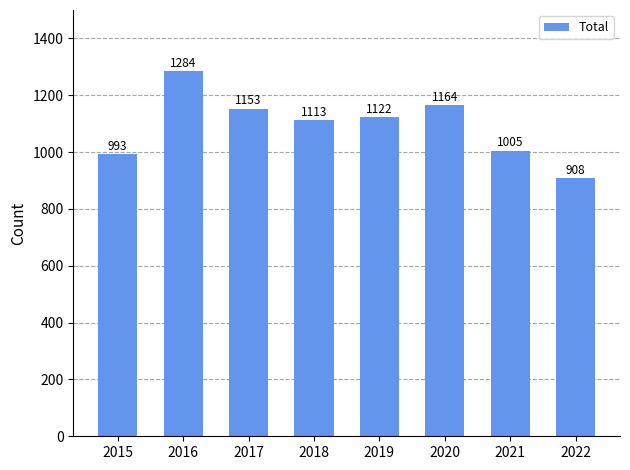

List the labels in order of value, largest first.

2016, 2020, 2017, 2019, 2018, 2021, 2015, 2022